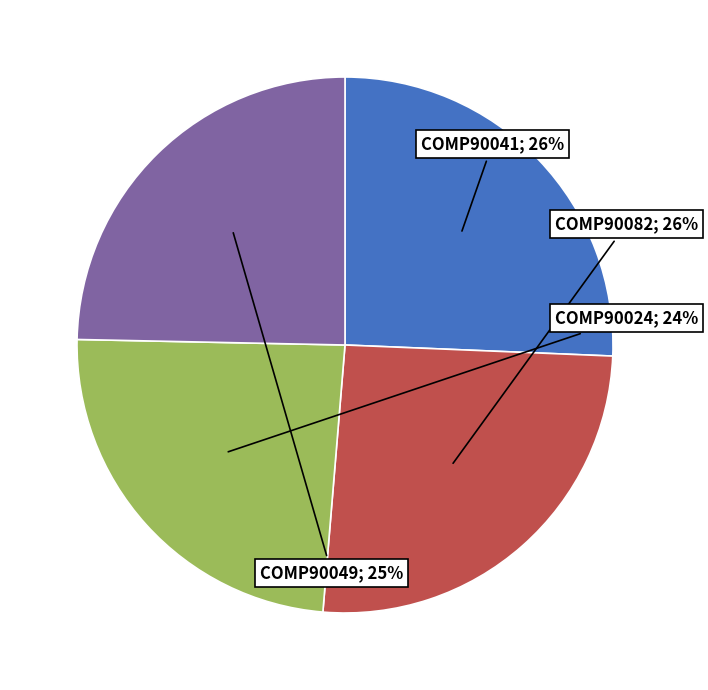

Is there a majority slice in this chart?

No